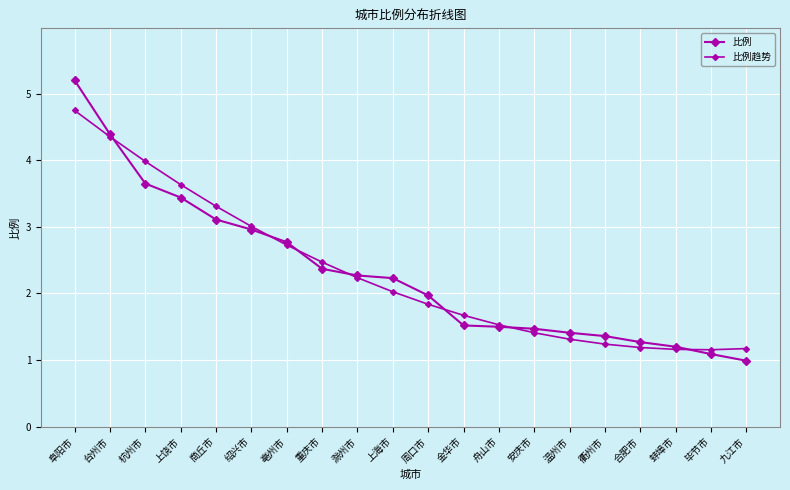

Reading left to right, extract all data points from this chart.

比例: 阜阳市=5.2	台州市=4.4	杭州市=3.6	上饶市=3.4	商丘市=3.1	绍兴市=3.0	亳州市=2.8	重庆市=2.4	滁州市=2.3	上海市=2.2	周口市=2.0	金华市=1.5	舟山市=1.5	安庆市=1.5	温州市=1.4	衢州市=1.4	合肥市=1.3	蚌埠市=1.2	毕节市=1.1	九江市=1.0
比例趋势: 阜阳市=4.7	台州市=4.4	杭州市=4.0	上饶市=3.6	商丘市=3.3	绍兴市=3.0	亳州市=2.7	重庆市=2.5	滁州市=2.2	上海市=2.0	周口市=1.8	金华市=1.7	舟山市=1.5	安庆市=1.4	温州市=1.3	衢州市=1.2	合肥市=1.2	蚌埠市=1.2	毕节市=1.2	九江市=1.2